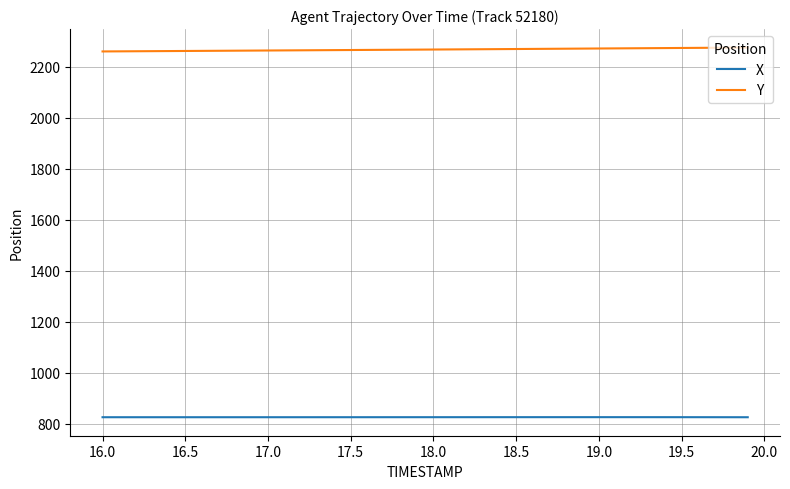

What is the lowest value of the X series?

824.9